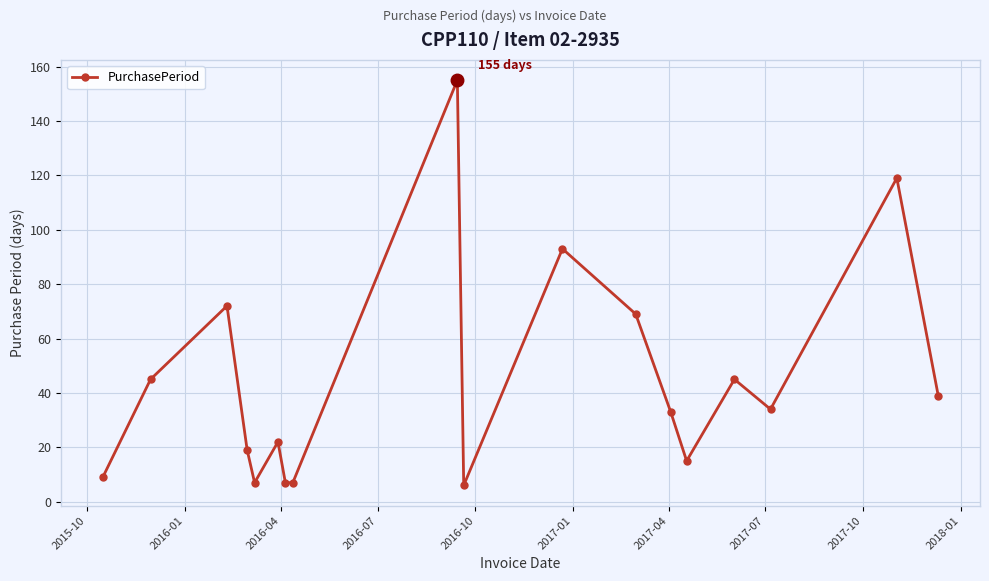

Reading right to left, what are all the values shown in this chart?

39	119	34	45	15	33	69	93	6	155	7	7	22	7	19	72	45	9